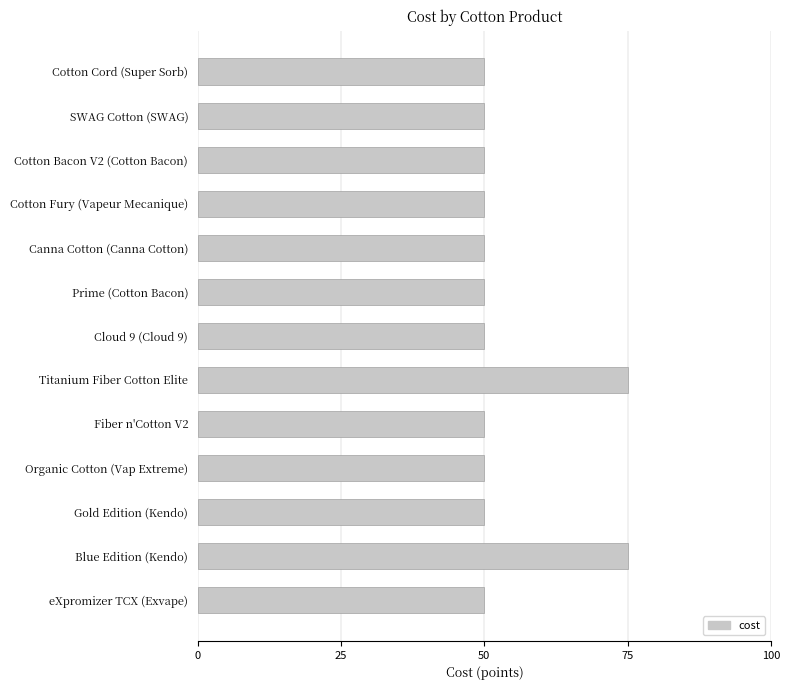

Are the bars grouped side by side (vs. stacked)?

No